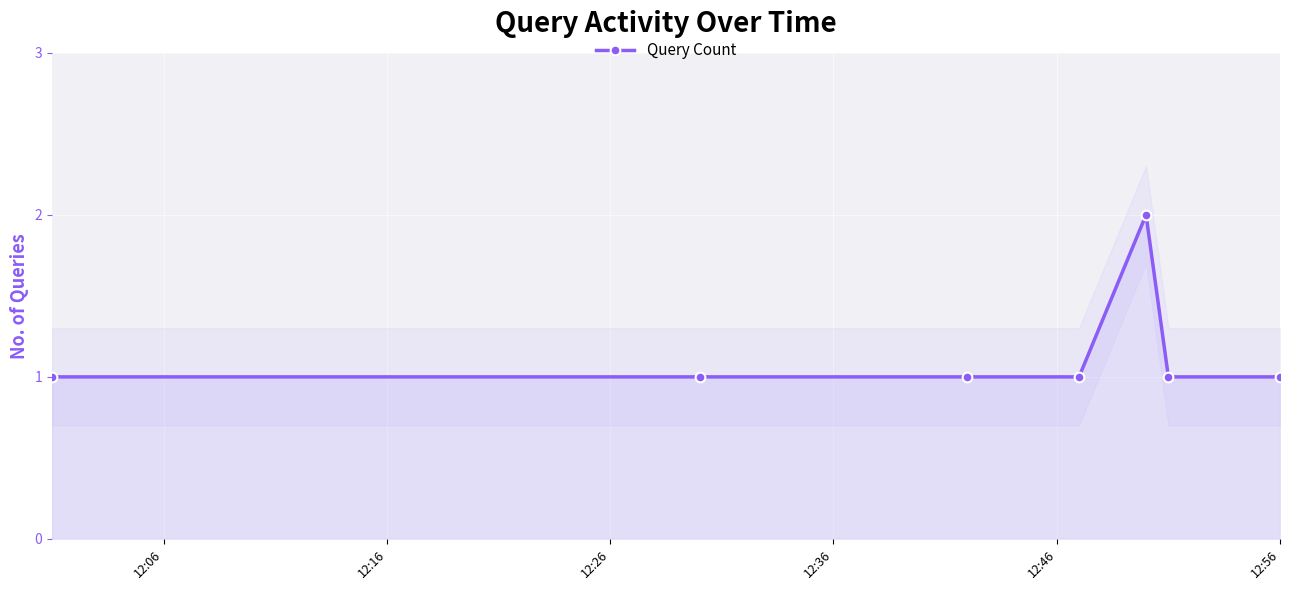

True or false: Query Count has more than 2 interior local peaks.

False